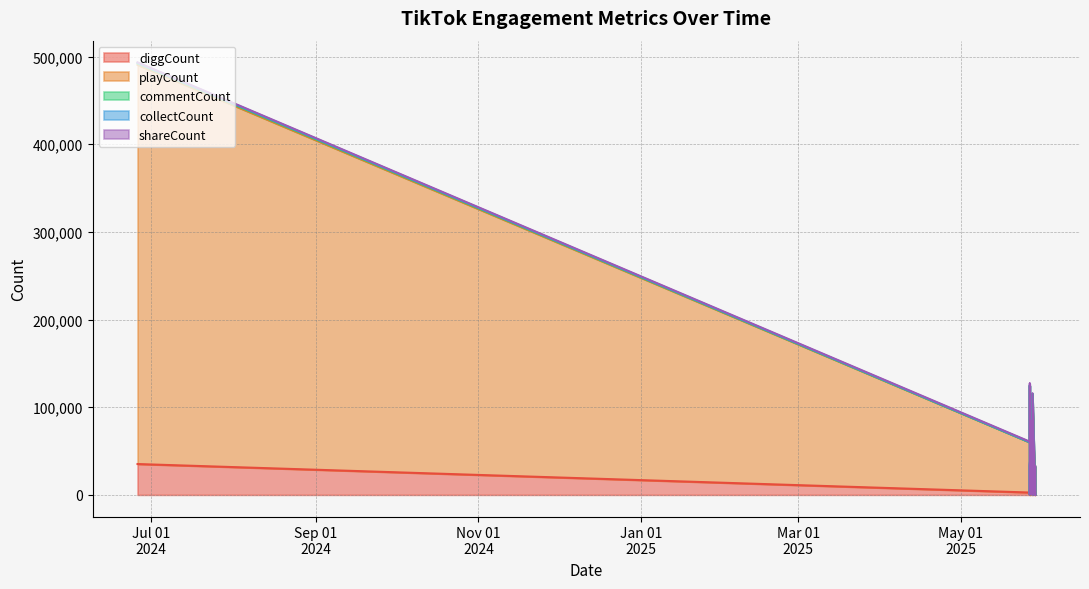

At which category is the sum across all series the highest?

26/06/2024